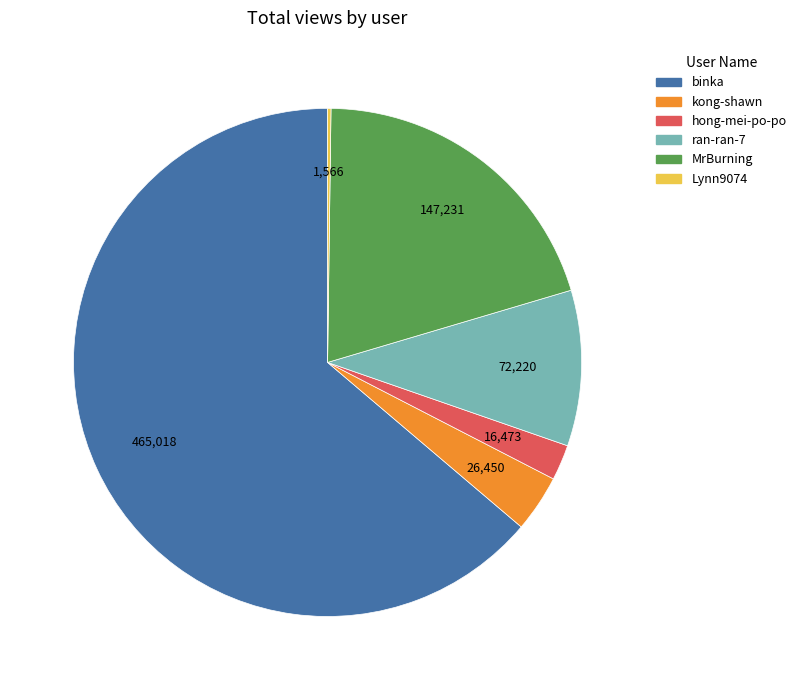

Does binka represent more than half of the total?

Yes